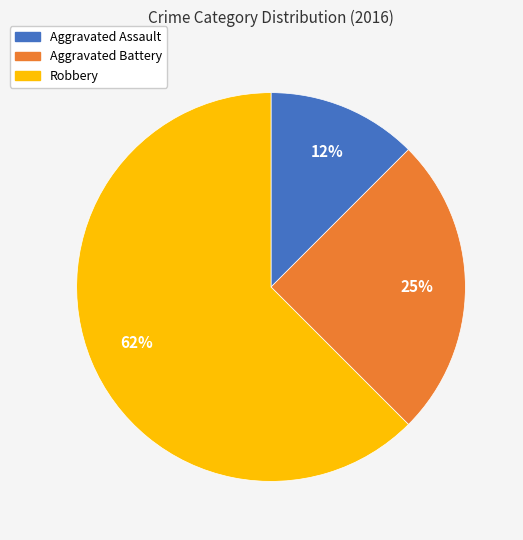

Count the number of slices in the pie.

3